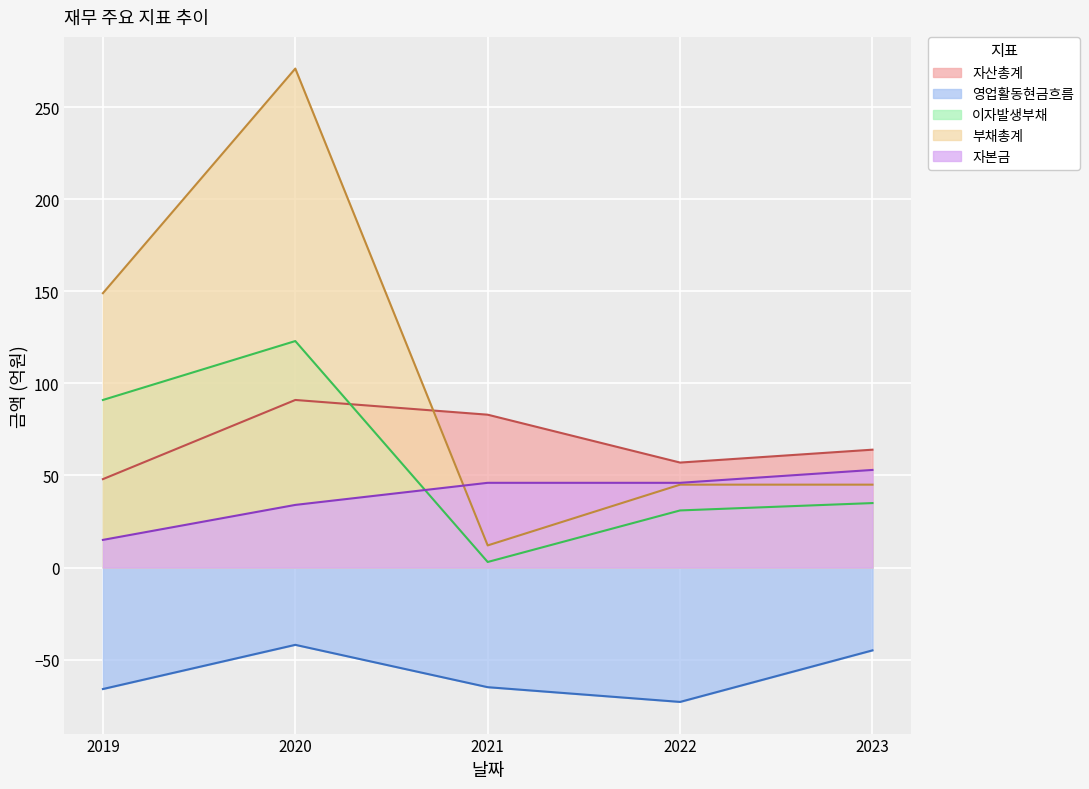

Between 2020 and 2022, which series saw the biggest shift?

부채총계